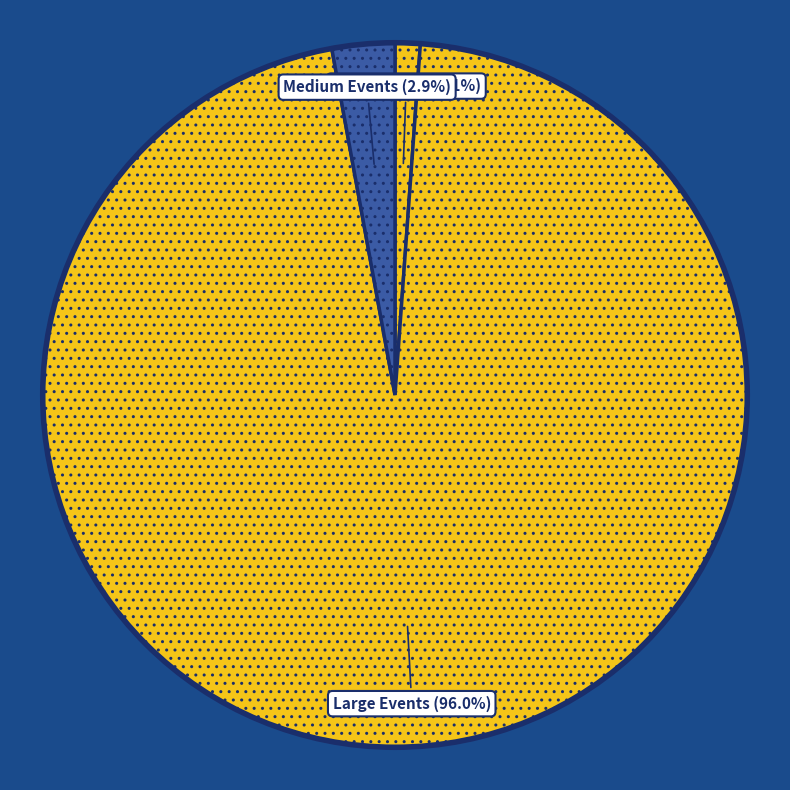

How many slices are in this pie chart?

3